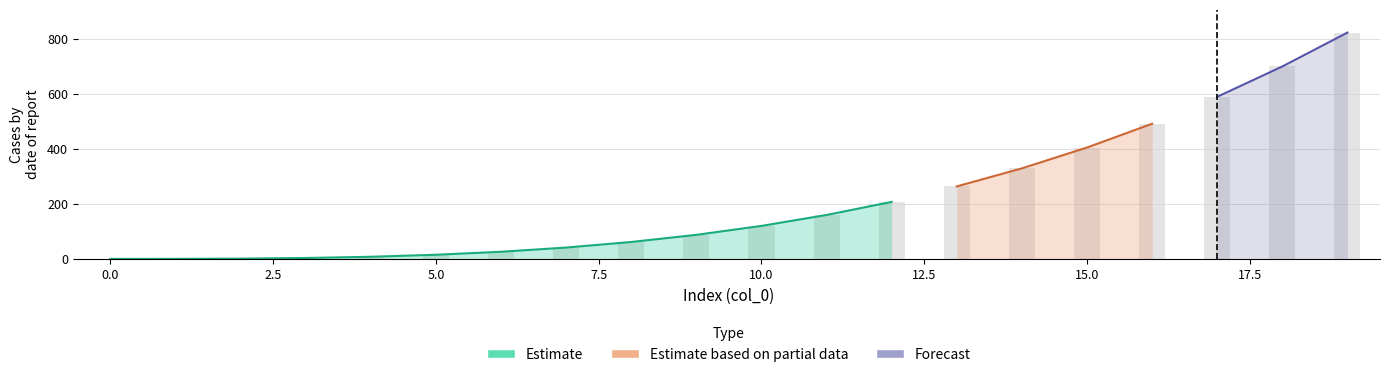

What is the value of the 96 bar at the 15th from the left?

330.3